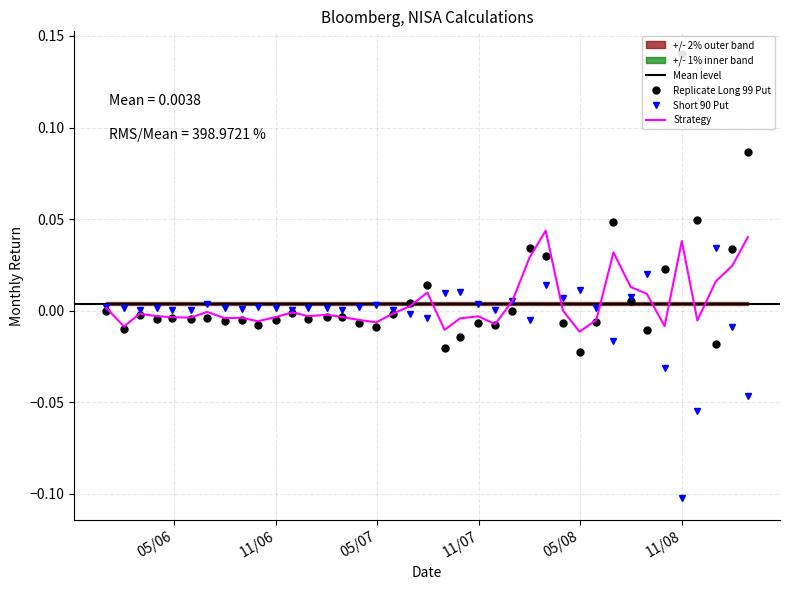

At which label is Replicate Long 99 Put closest to 0?

2007-12-31